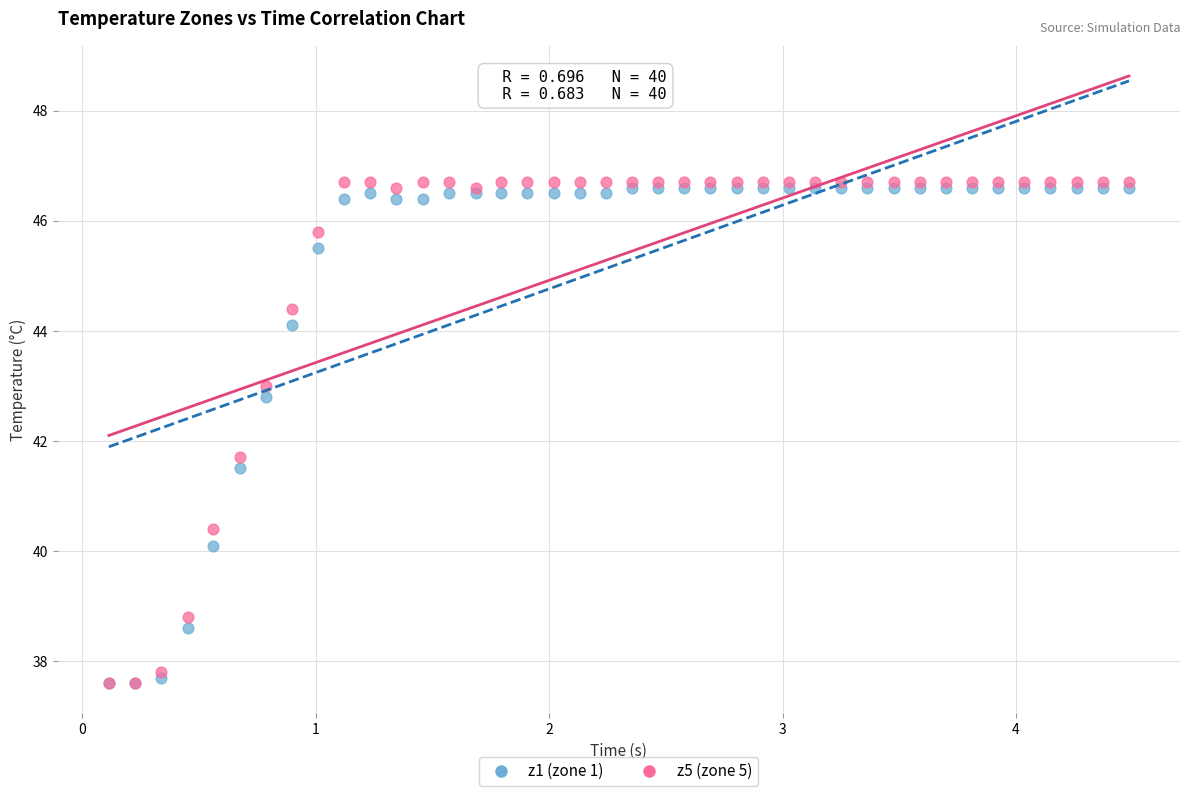

Which series has the largest Y range (max minus min)?

z5 (zone 5)